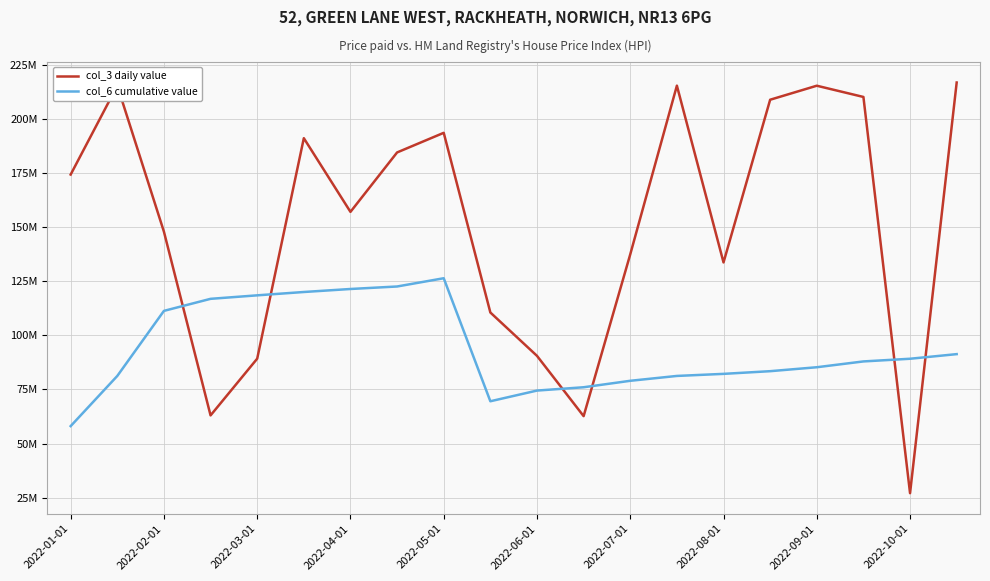

What are all the series names shown in the legend?

col_3 daily value, col_6 cumulative value